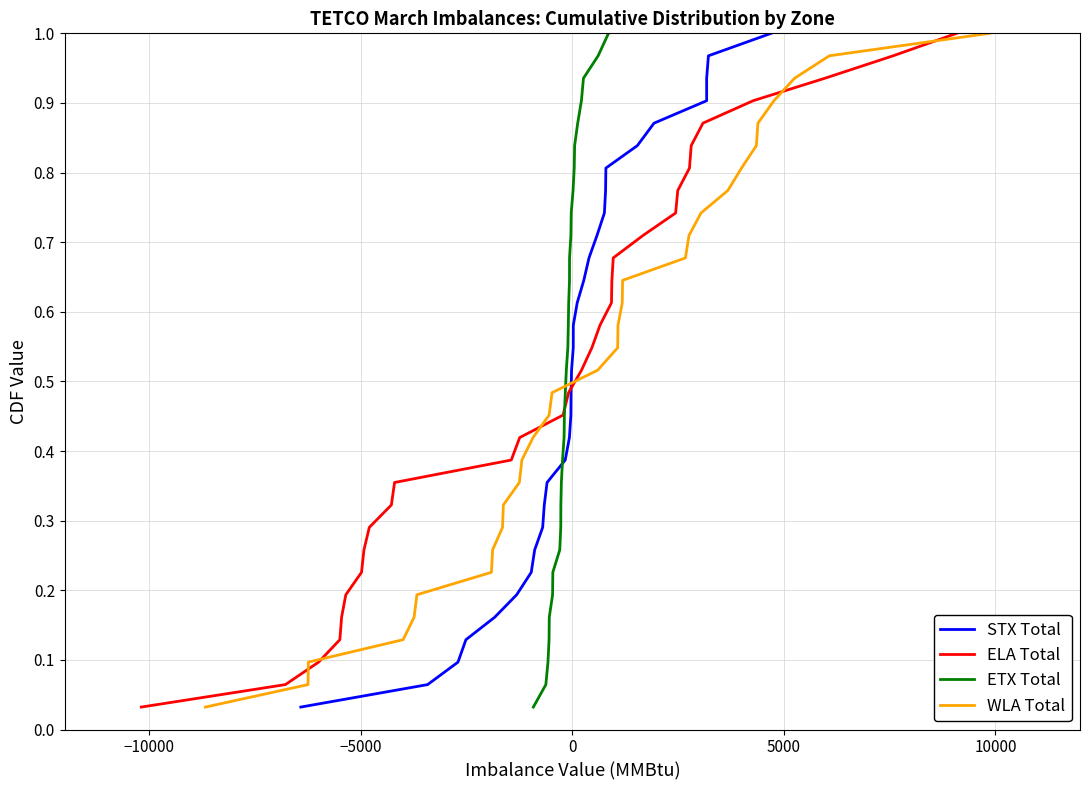

Does the chart display data point markers on the line(s)?

No